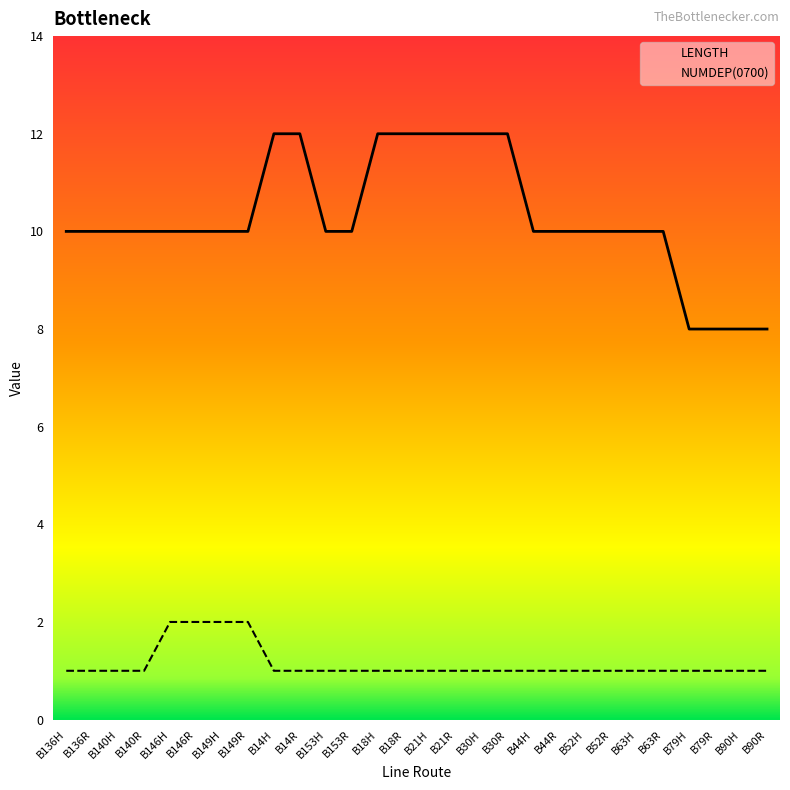

How many lines are shown in the chart?

2